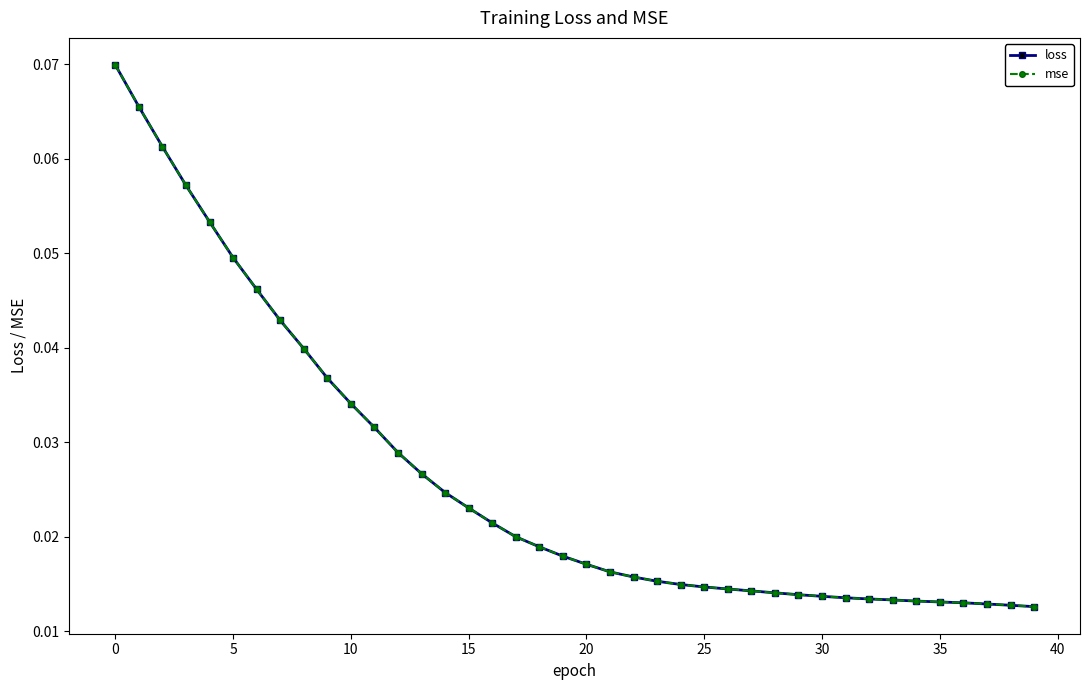

Does the chart have visible grid lines?

No